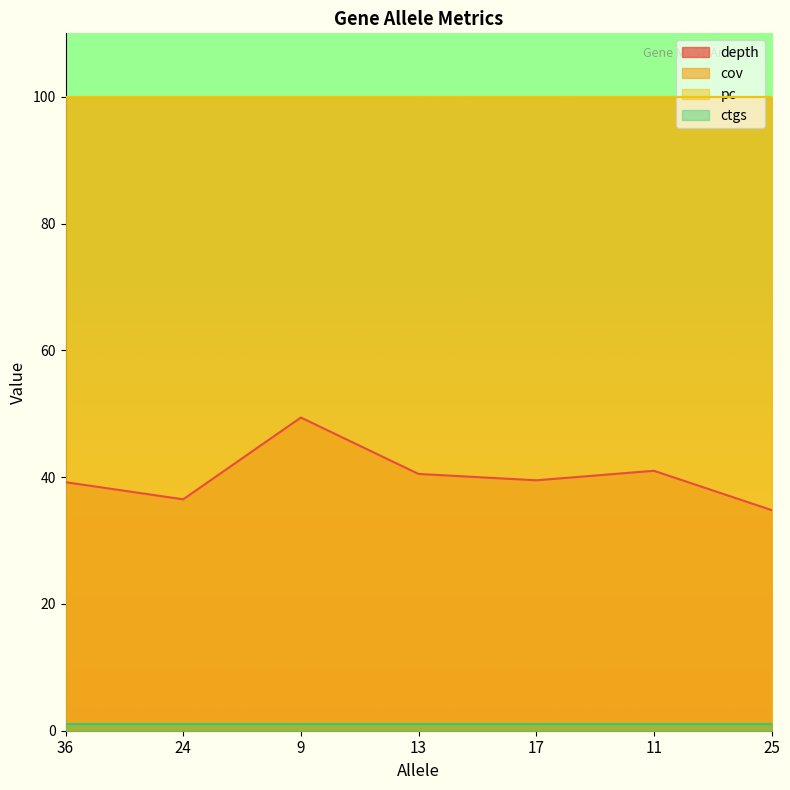

At how many categories does at least one series exceed 94?

7